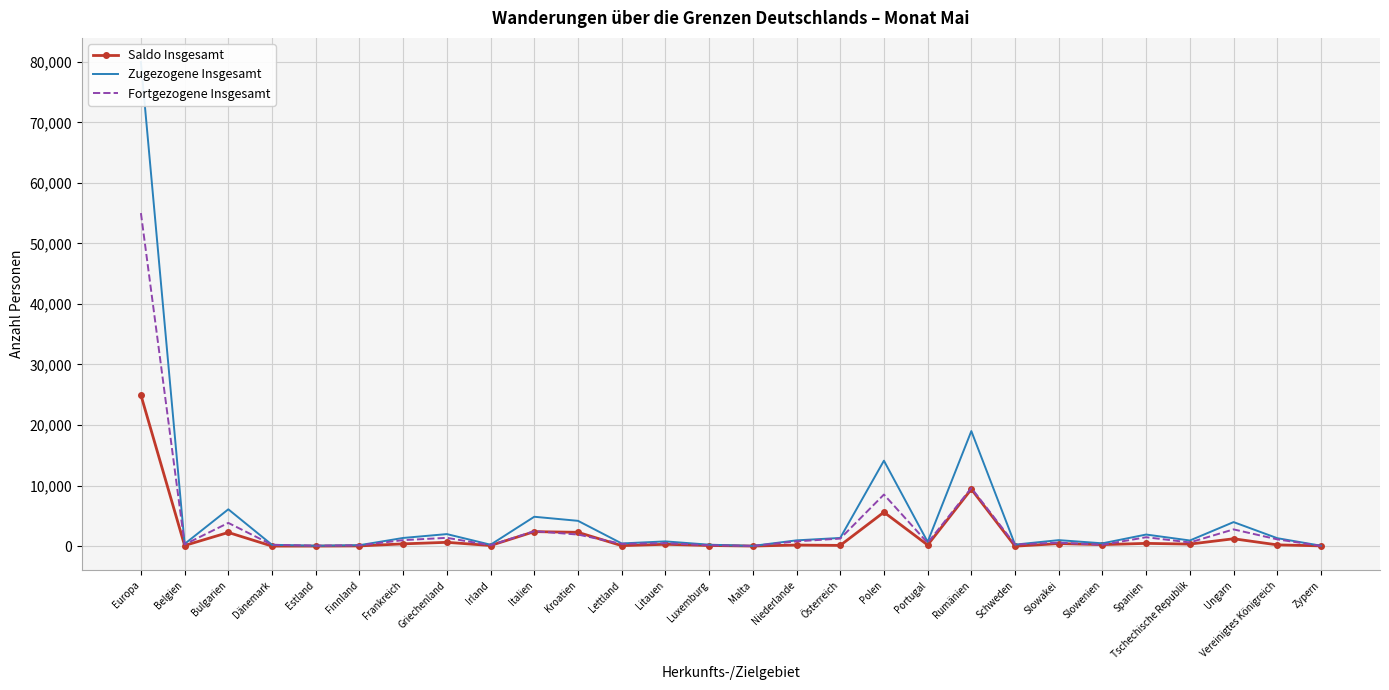

List the labels in order of Zugezogene Insgesamt value, largest first.

Europa, Rumänien, Polen, Bulgarien, Italien, Kroatien, Ungarn, Griechenland, Spanien, Frankreich, Österreich, Vereinigtes Königreich, Slowakei, Niederlande, Tschechische Republik, Litauen, Portugal, Slowenien, Lettland, Belgien, Schweden, Luxemburg, Irland, Dänemark, Finnland, Zypern, Estland, Malta